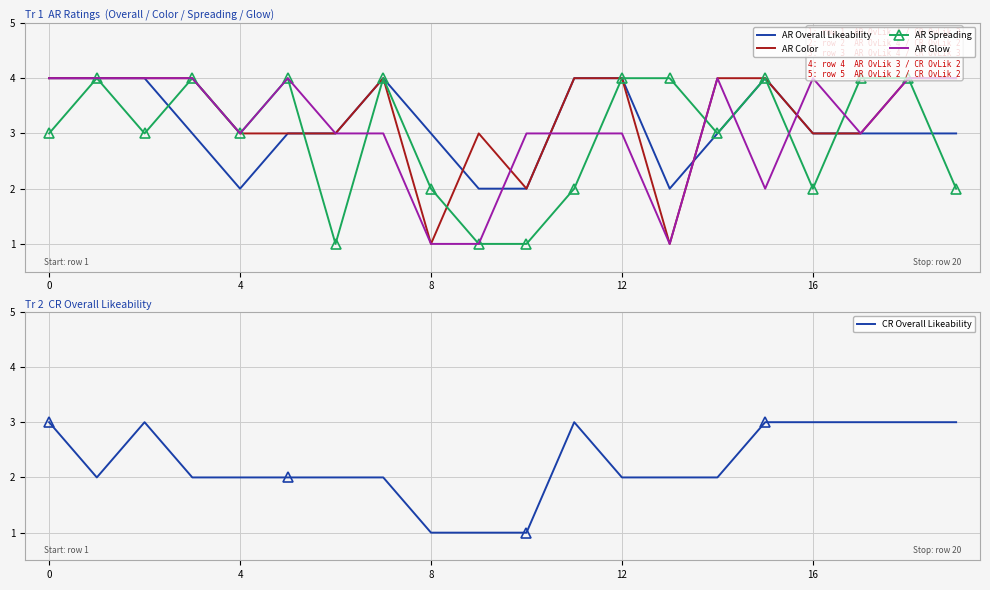

Is it true that AR Overall Likeability equals 2 at 4?

True